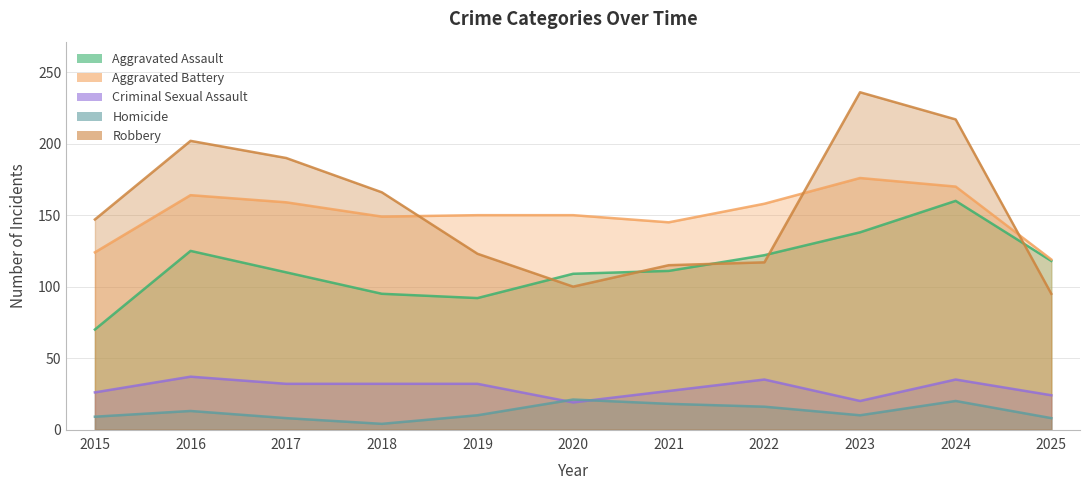

What is the minimum value for Aggravated Assault?

70